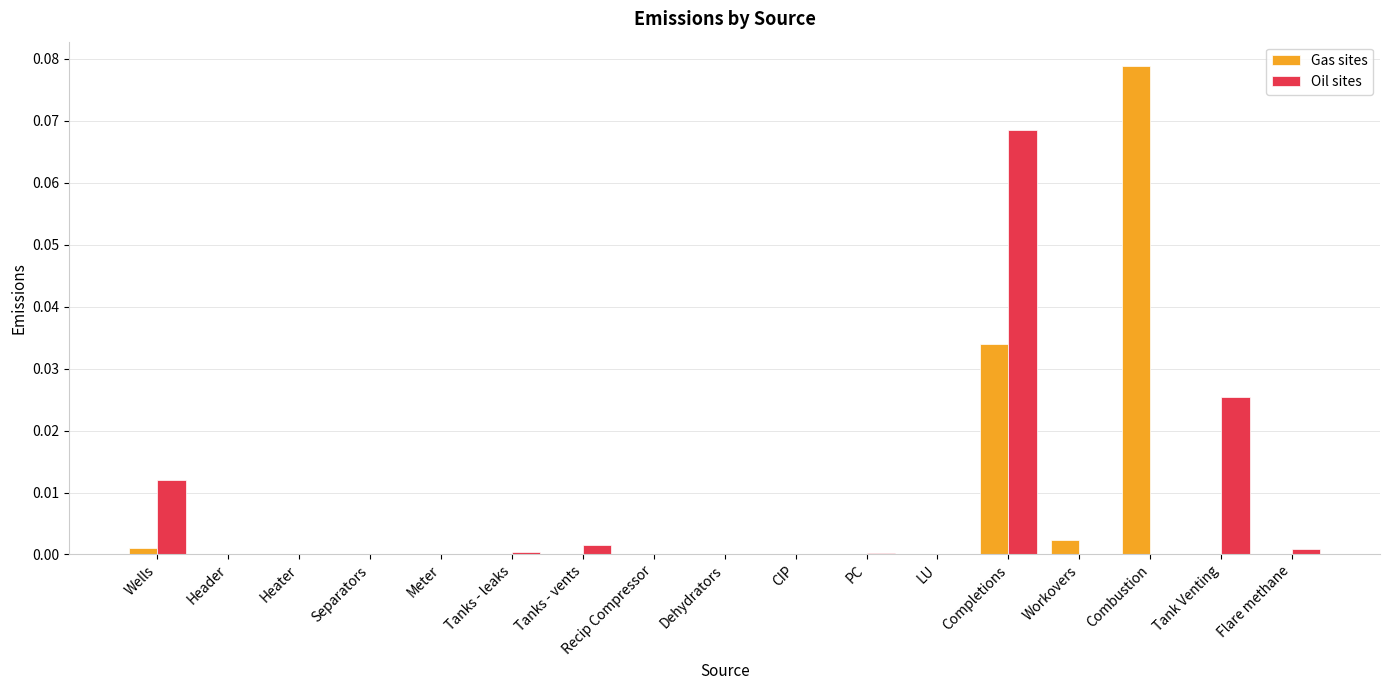

At which category is the sum across all series the highest?

Completions